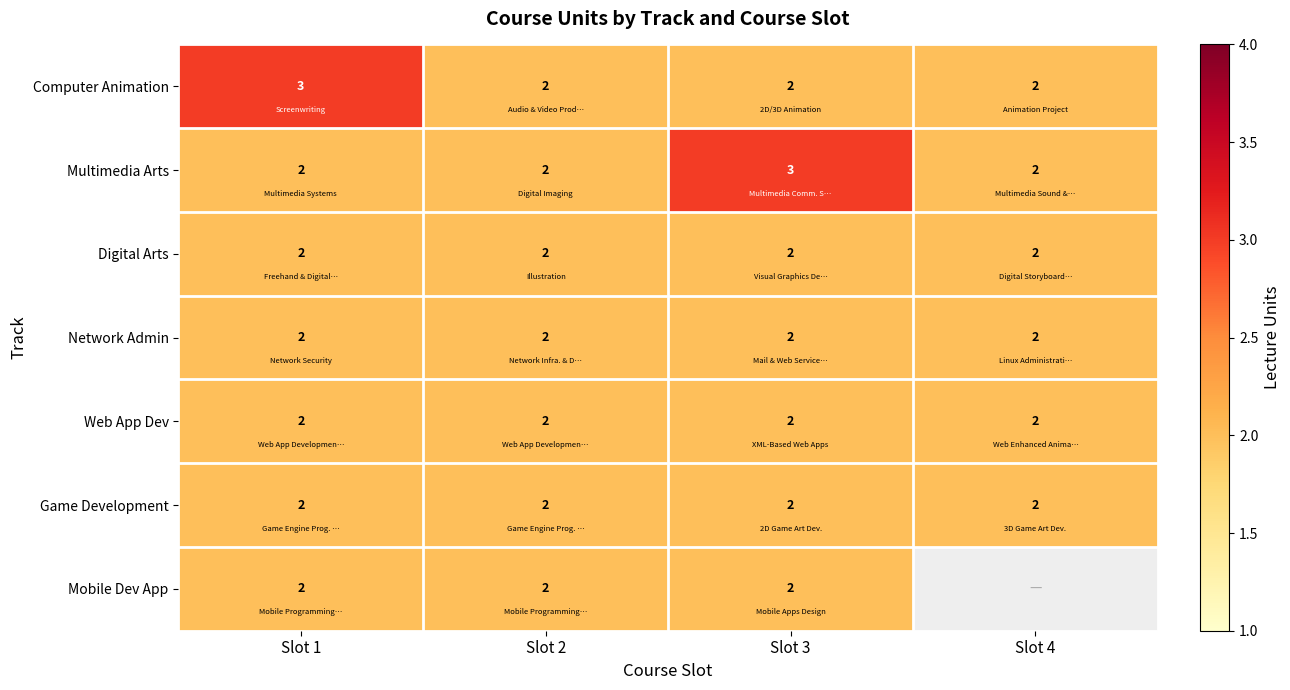

At how many categories does at least one series exceed 2?

2